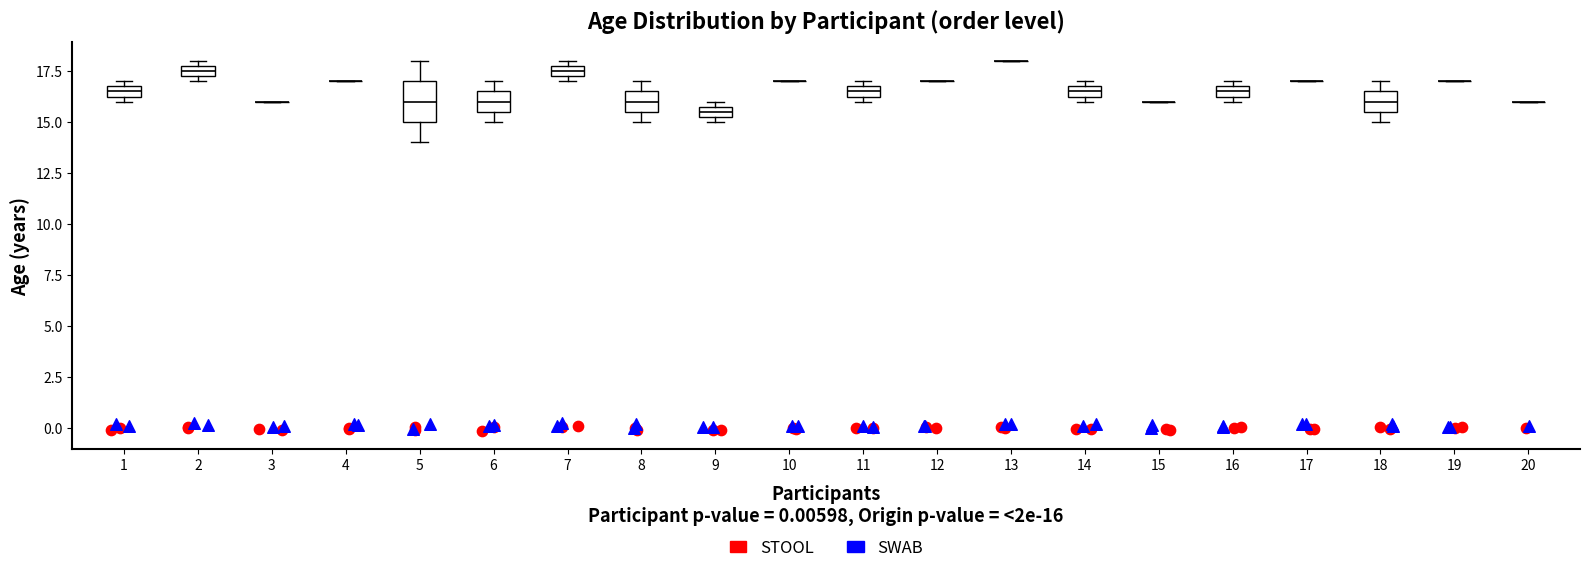

Comparing the boxes themselves (not the whiskers), which one is the tallest?

5